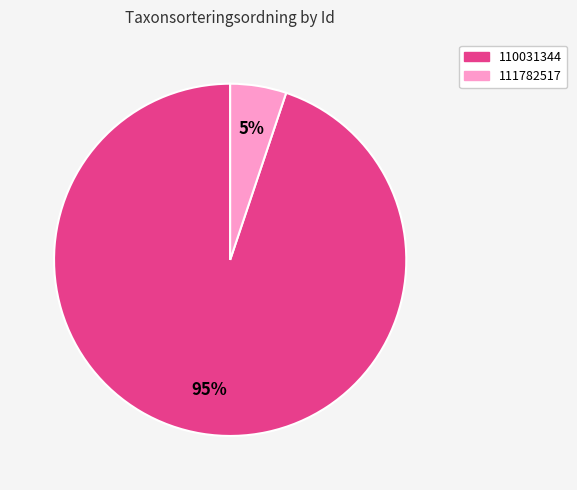

Which category has the biggest portion of the pie?

110031344